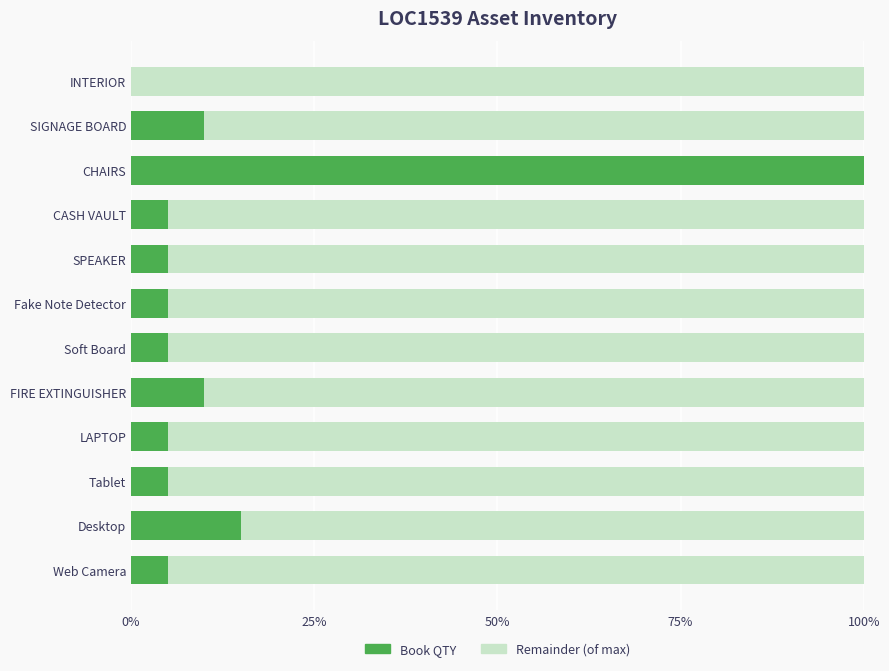

What is the total value across all series at Tablet?

100